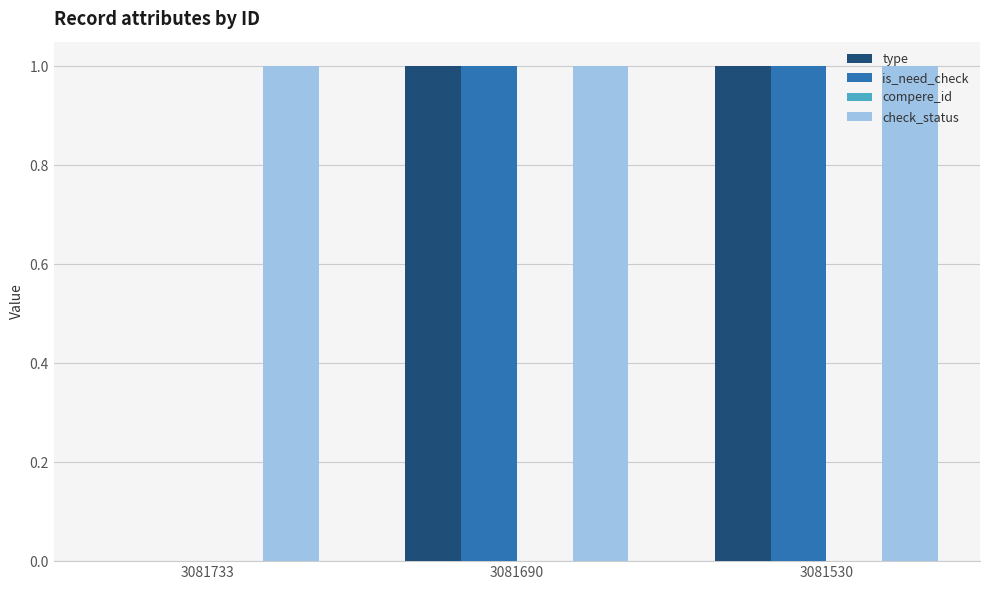

Which series has the largest total across all categories?

check_status